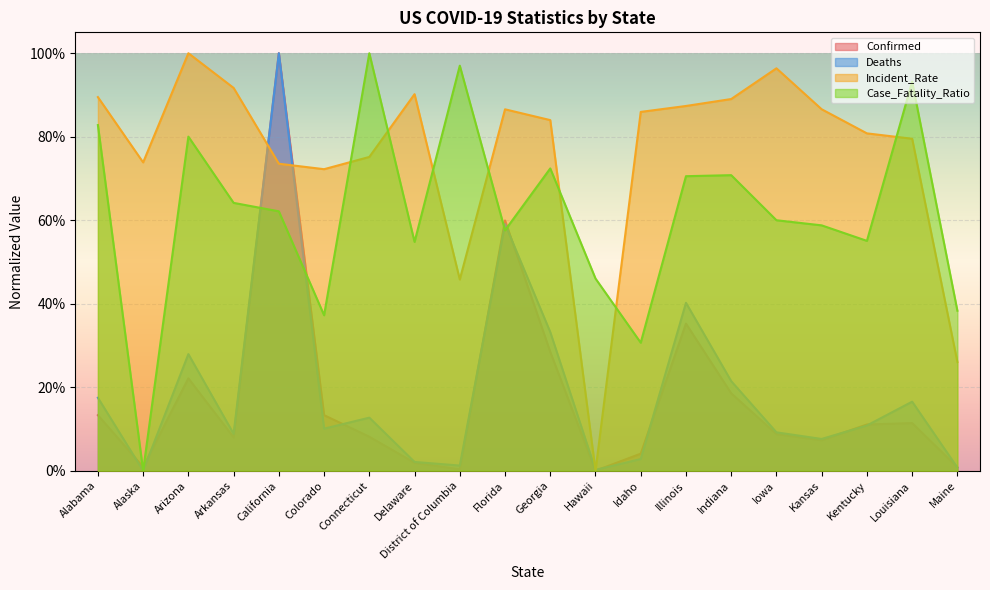

Reading right to left, list all the values displayed in this chart.

Confirmed: 0.0	0.1	0.1	0.1	0.1	0.2	0.4	0.0	0.0	0.3	0.6	0.0	0.0	0.1	0.1	1.0	0.1	0.2	0.0	0.1
Deaths: 0.0	0.2	0.1	0.1	0.1	0.2	0.4	0.0	0.0	0.3	0.6	0.0	0.0	0.1	0.1	1.0	0.1	0.3	0.0	0.2
Incident_Rate: 0.3	0.8	0.8	0.9	1.0	0.9	0.9	0.9	0.0	0.8	0.9	0.5	0.9	0.8	0.7	0.7	0.9	1.0	0.7	0.9
Case_Fatality_Ratio: 0.4	0.9	0.6	0.6	0.6	0.7	0.7	0.3	0.5	0.7	0.6	1.0	0.5	1.0	0.4	0.6	0.6	0.8	0.0	0.8